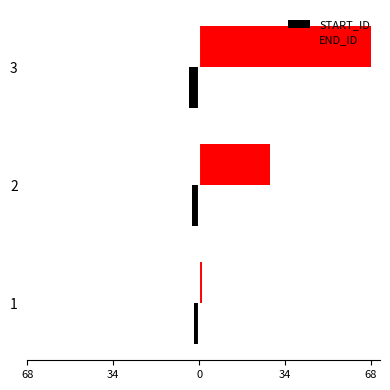

What are all the series names shown in the legend?

START_ID, END_ID